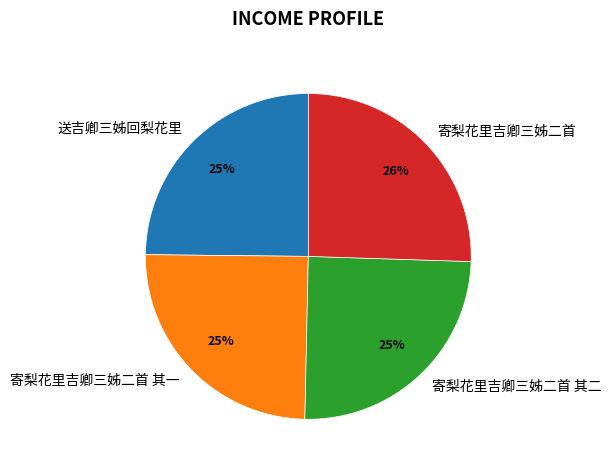

True or false: 送吉卿三姊回梨花里 accounts for 25% of the total.

True